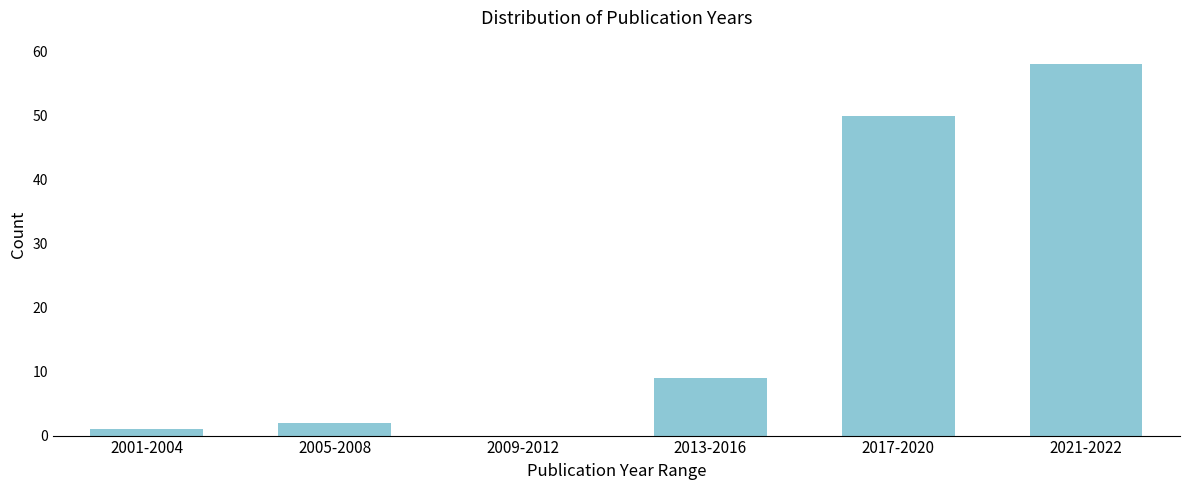

Reading left to right, extract all data points from this chart.

2001-2004=1	2005-2008=2	2009-2012=0	2013-2016=9	2017-2020=50	2021-2022=58